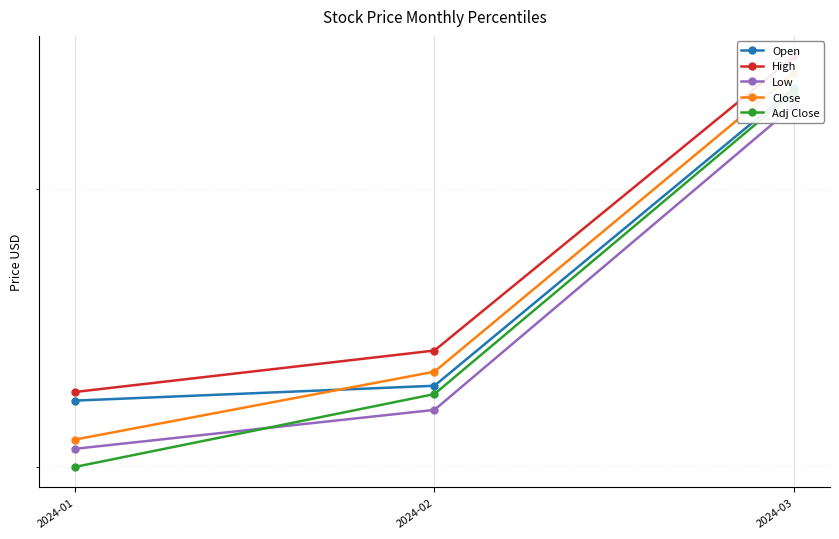

Is the value of Close at 2024-01 greater than the value of Adj Close at 2024-02?

No